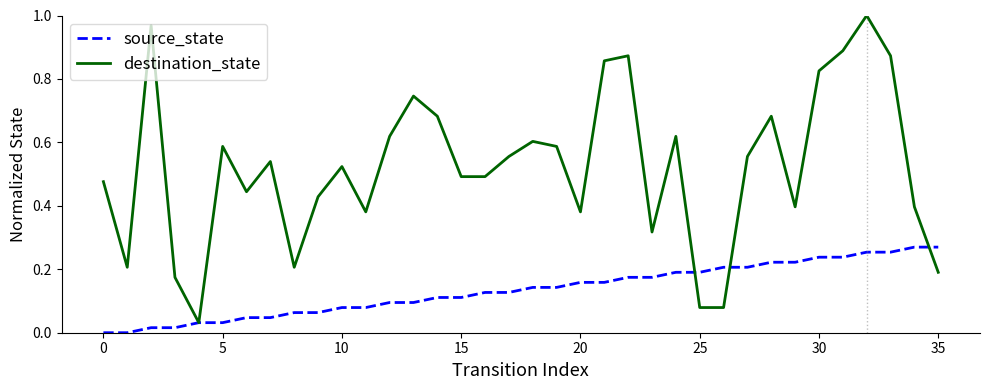

Rank the series by their average value, from lowest to highest.

source_state, destination_state